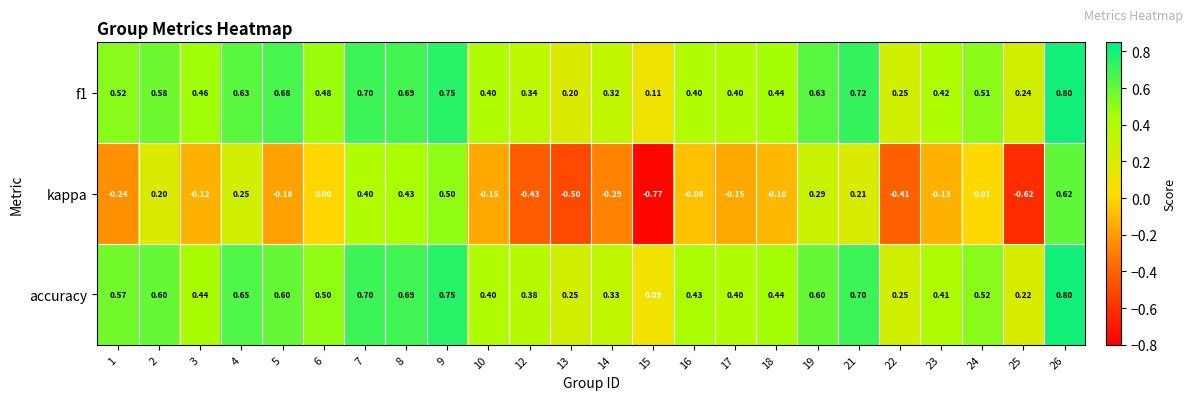

Is the value of f1 at 8 greater than the value of accuracy at 22?

Yes